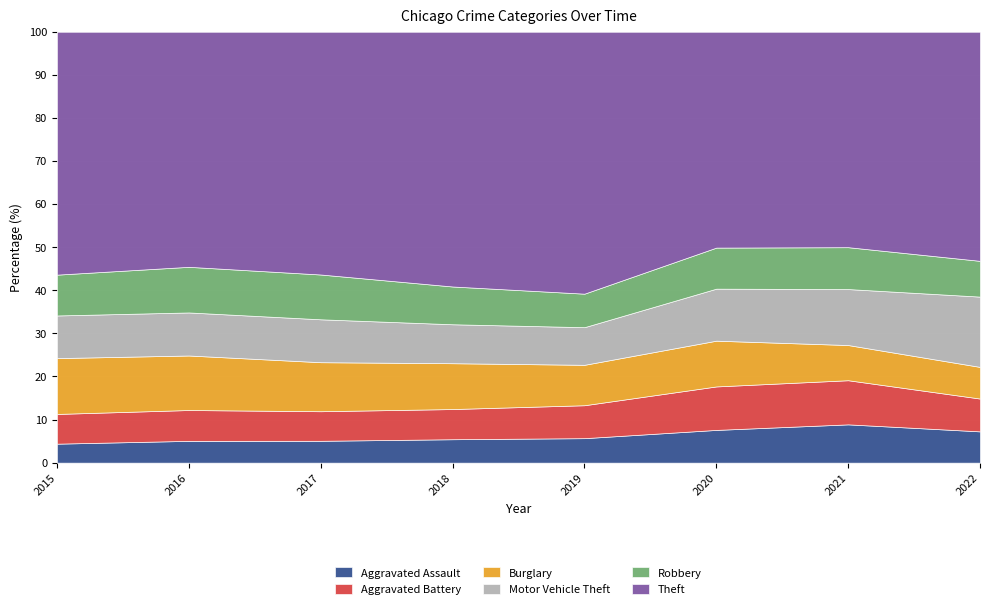

Rank the series at 2016 from highest to lowest value.

Theft, Burglary, Robbery, Motor Vehicle Theft, Aggravated Battery, Aggravated Assault